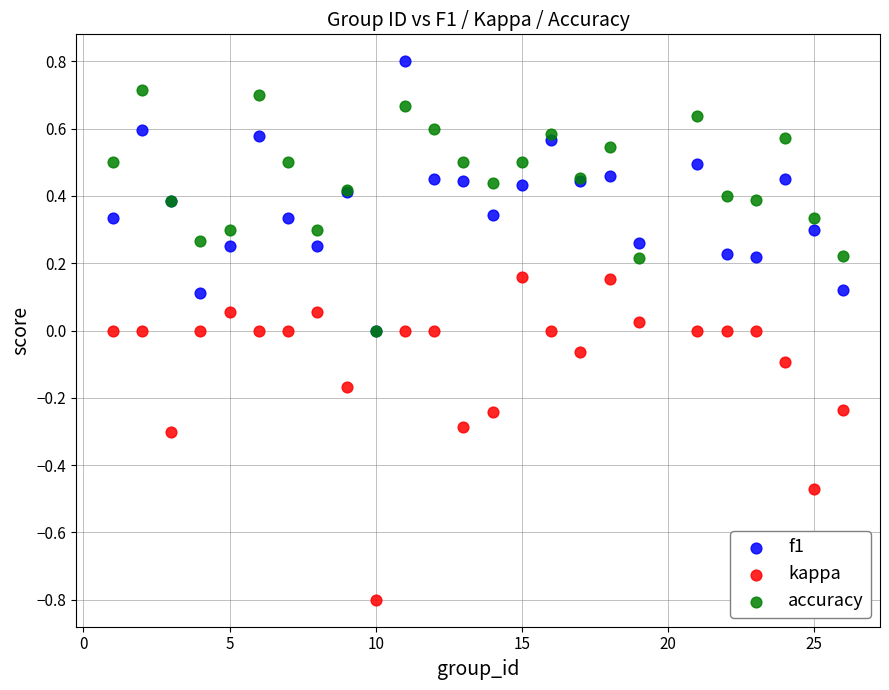

Which series has the widest spread of Y values?

kappa